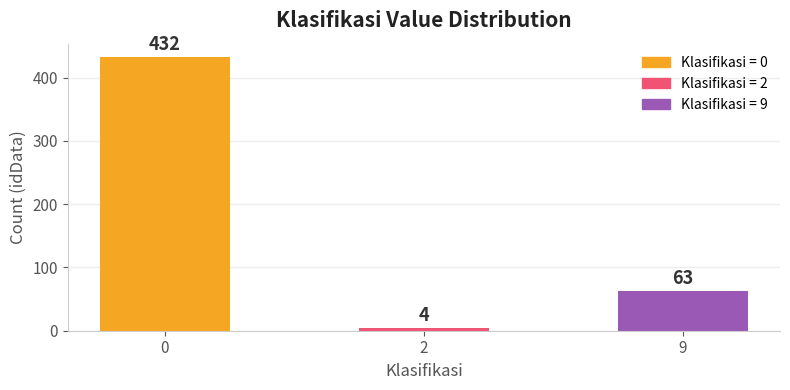

Read the value at 9.

63